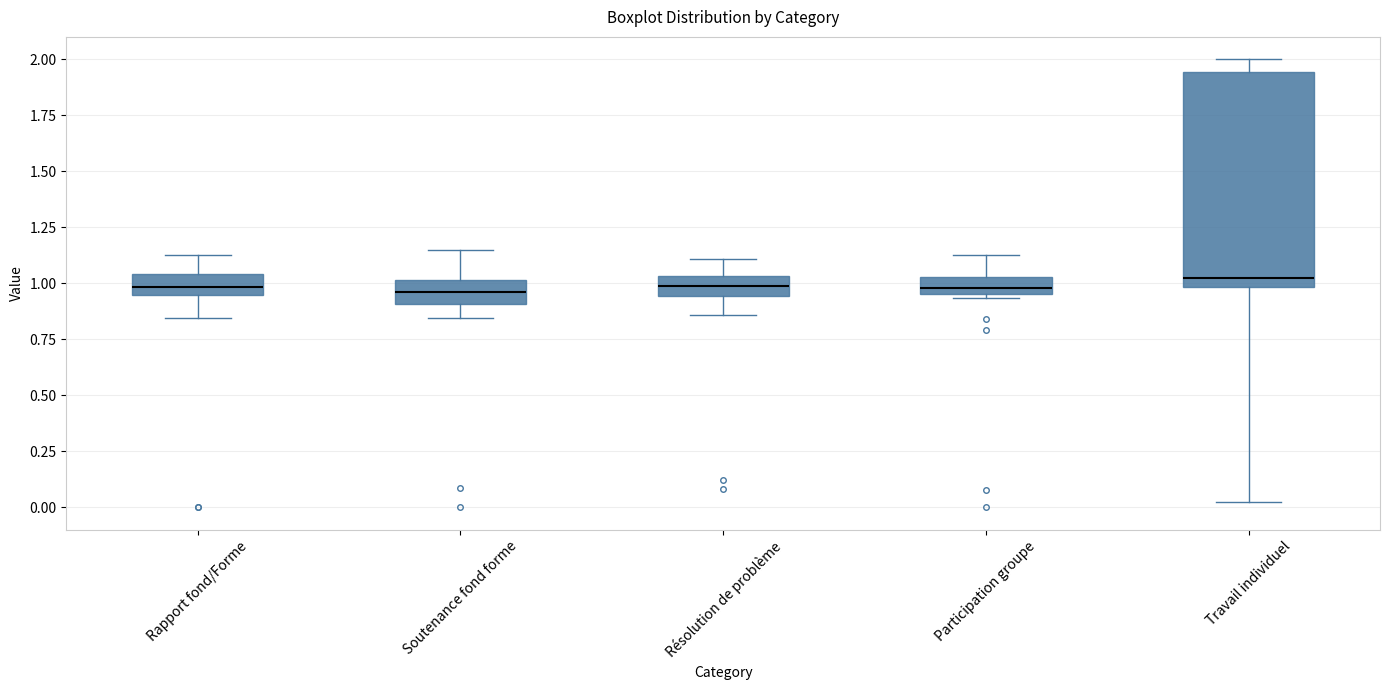

Which box is the tallest, from its lower edge to its upper edge?

Travail individuel